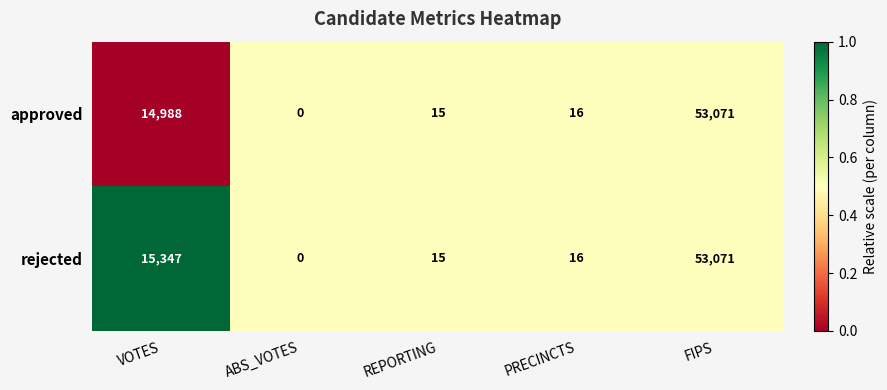

Between VOTES and PRECINCTS, which series saw the biggest shift?

rejected